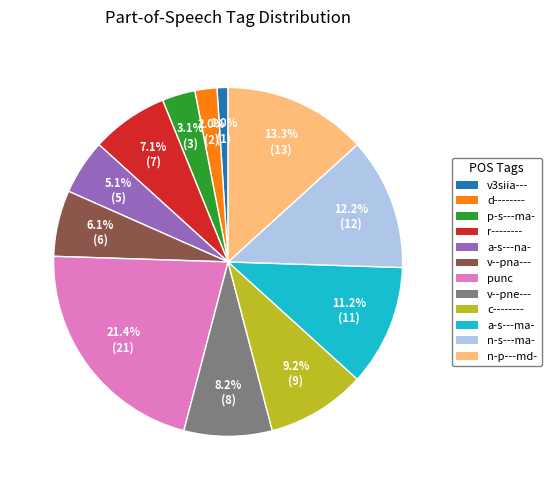

To the nearest percent, what is the difference between the largest and smallest slice percentages?

20%